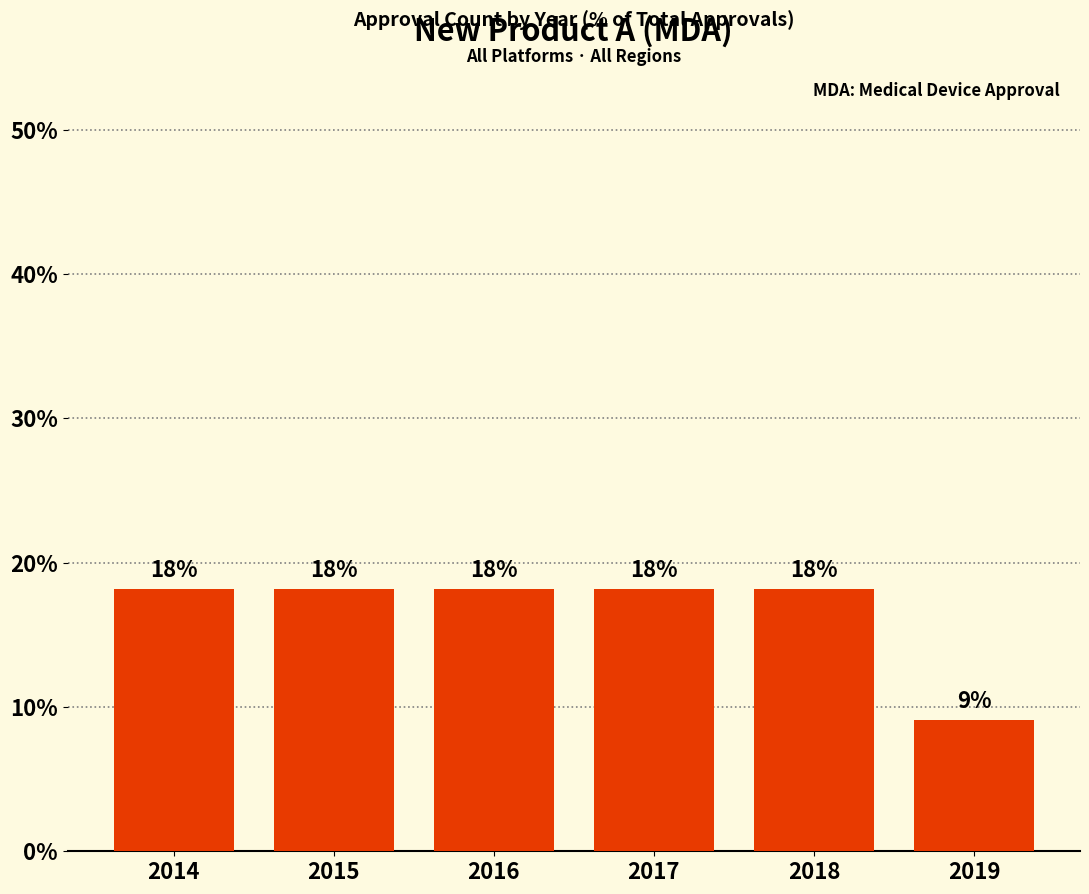

Does the chart contain any negative values?

No